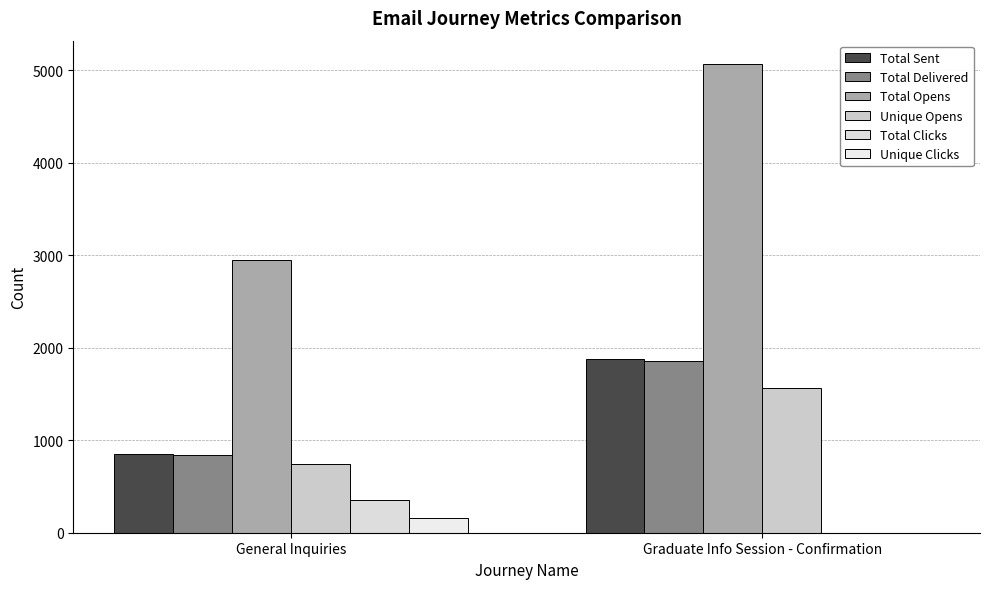

Which category has the lowest value across all series?

Graduate Info Session - Confirmation